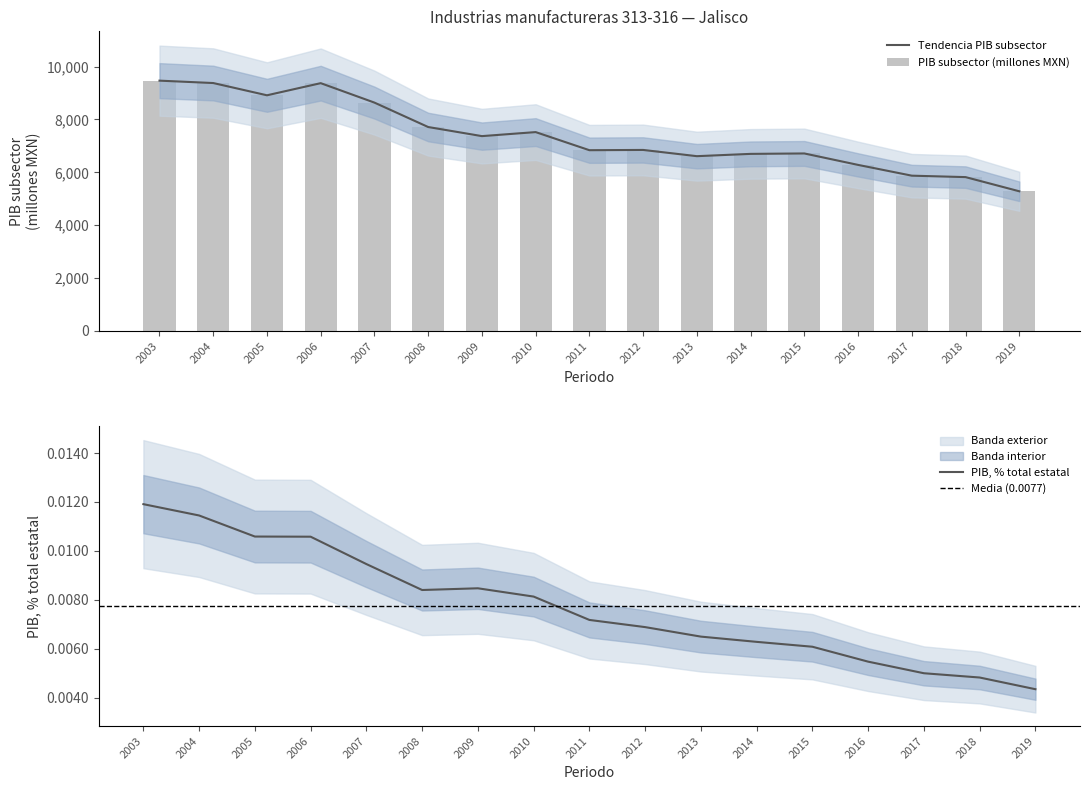

True or false: PIB % total estatal has a value of 0.0 at 2017.

False